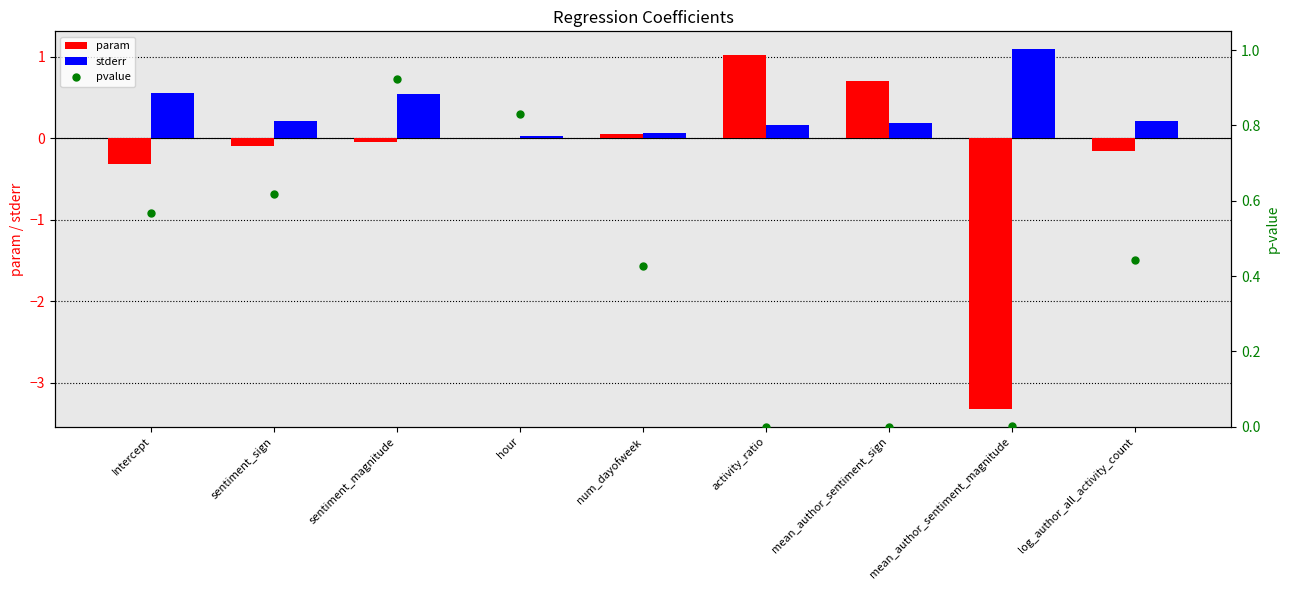

How many values in param are above zero?

4